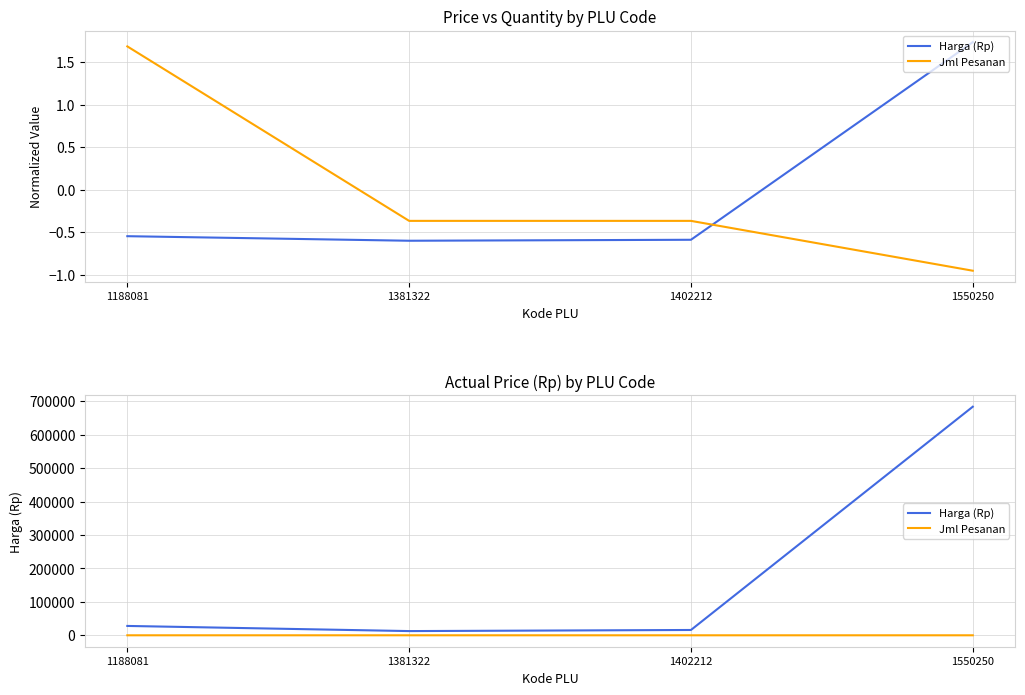

Which label corresponds to the smallest value in the chart?

1550250